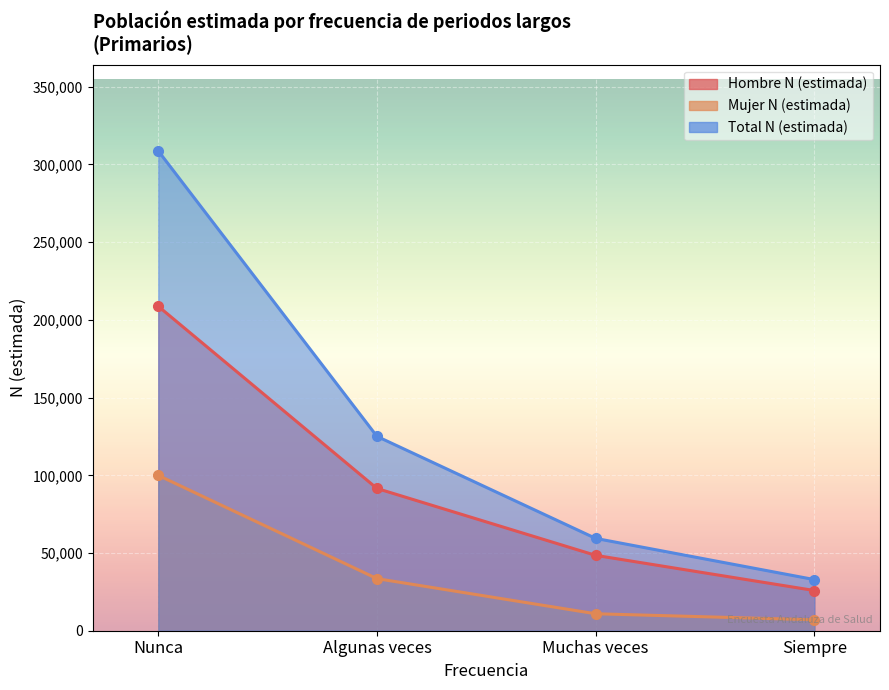

True or false: Mujer N (estimada) and Hombre N (estimada) cross at least once.

False